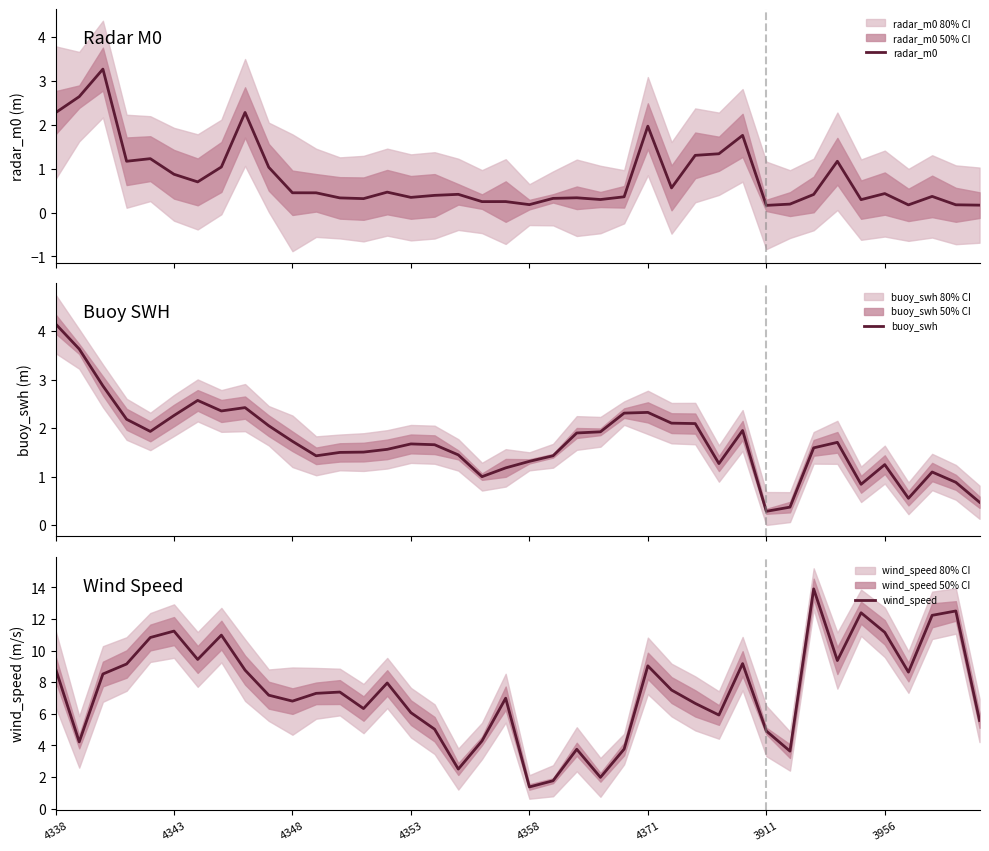

Which series has the largest total across all categories?

wind_speed